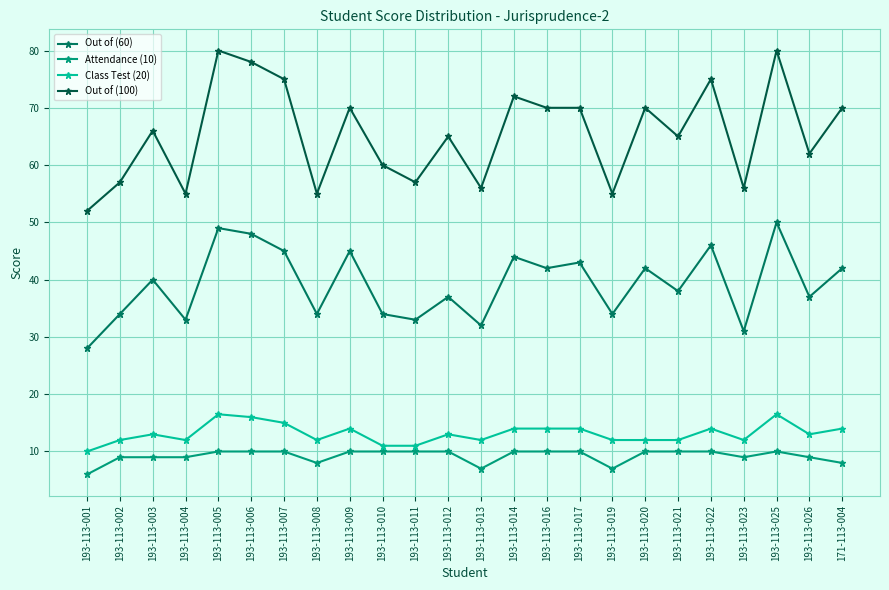

The Attendance (10) series shows 7.0 at 193-113-013. True or false?

True